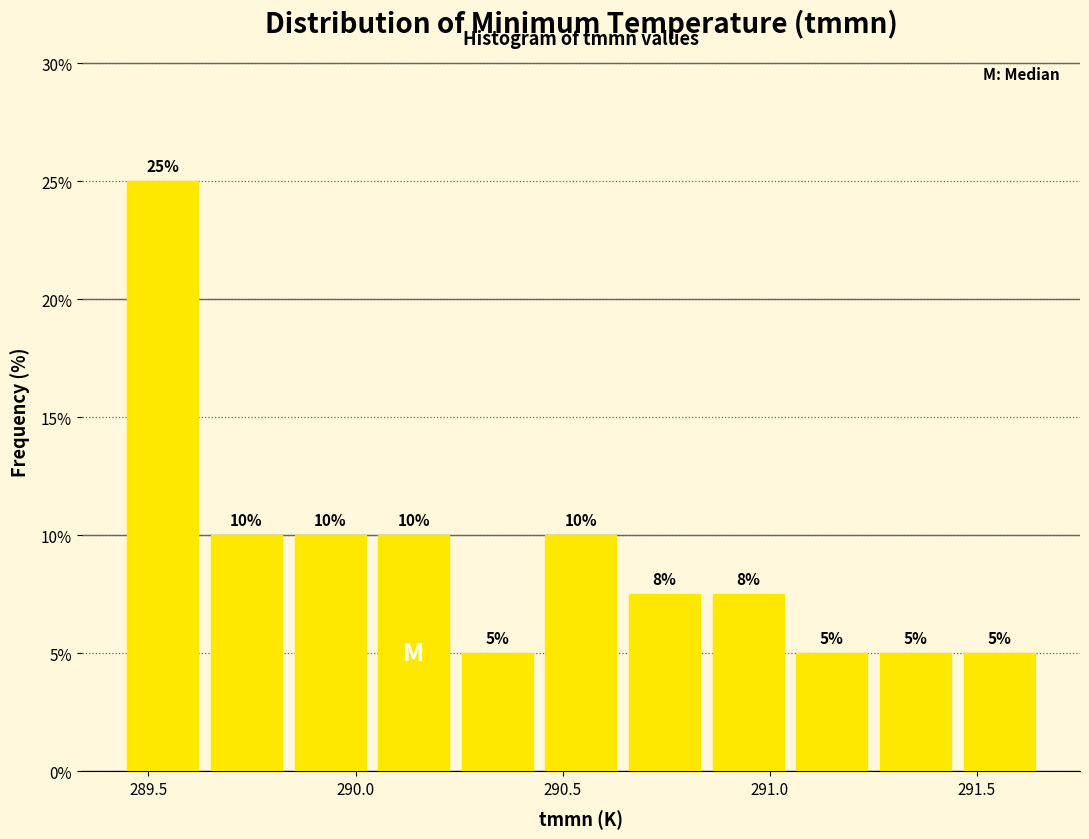

Which range on the x-axis has the tallest bar?

289.45 to 289.65